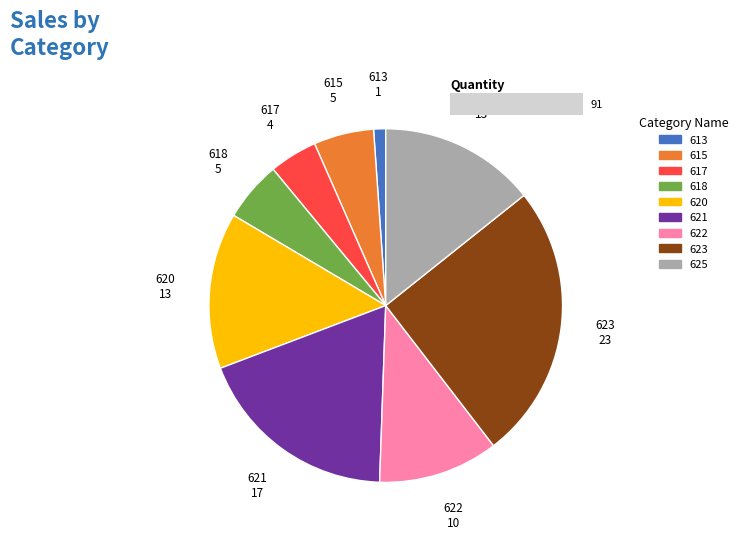

Does any single category account for the majority?

No